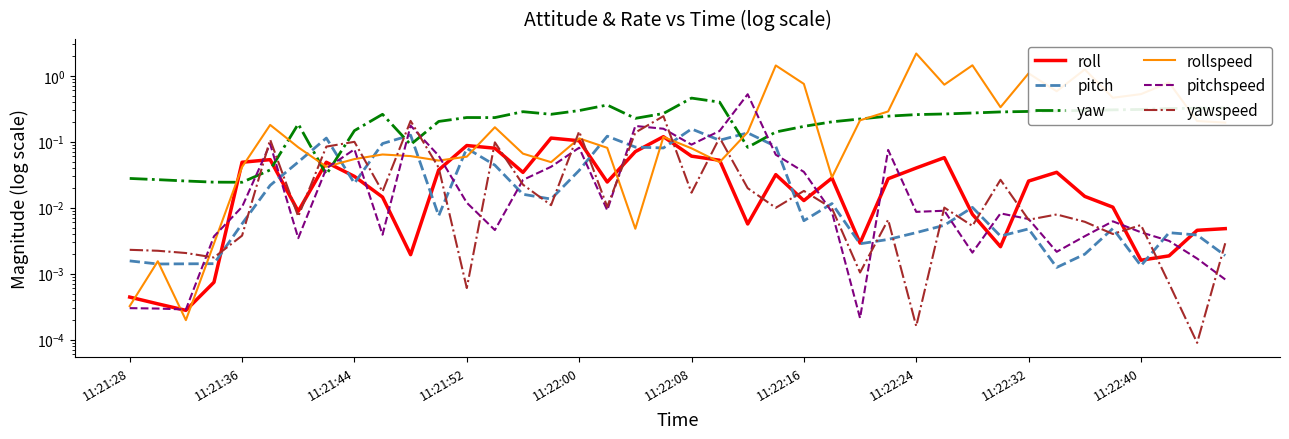

What position from the right is 19?

21